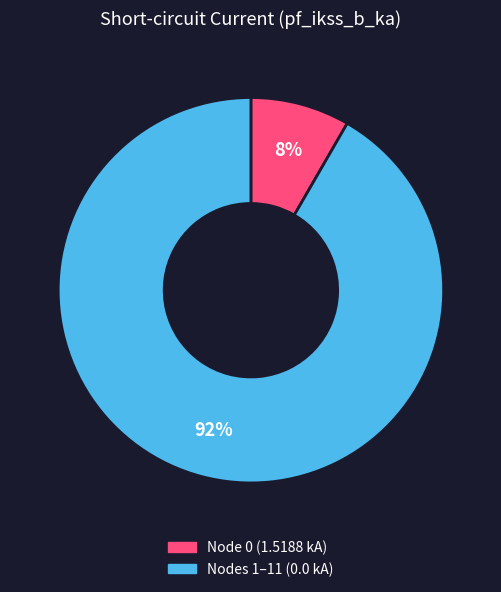

To the nearest percent, what is the average slice percentage?

50%